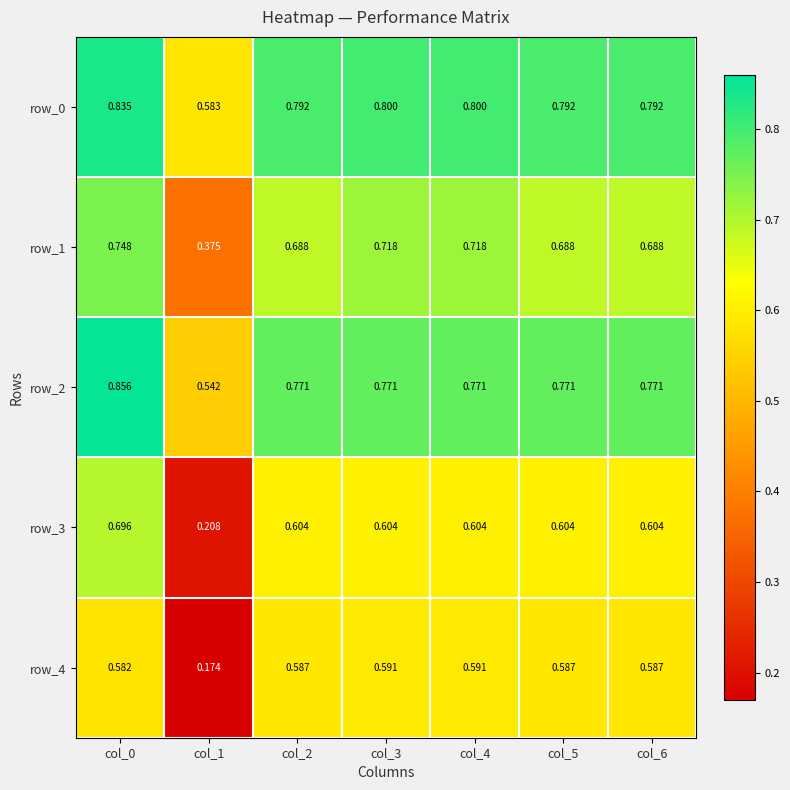

Rank the series at col_4 from lowest to highest value.

row_4, row_3, row_1, row_2, row_0